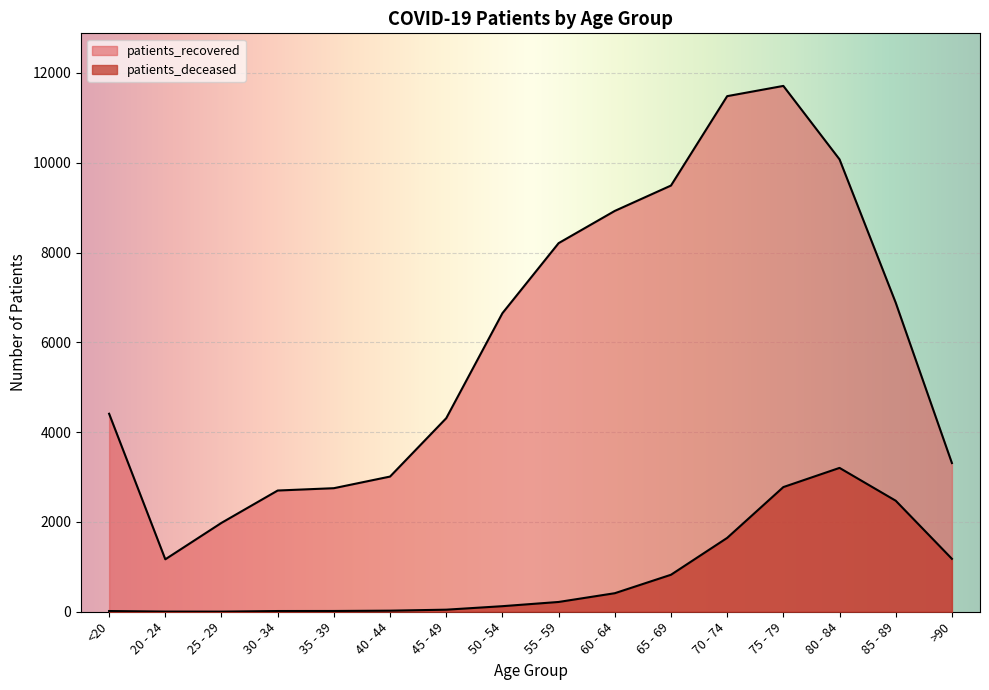

What is the total value across all series at 30 - 34?

2716